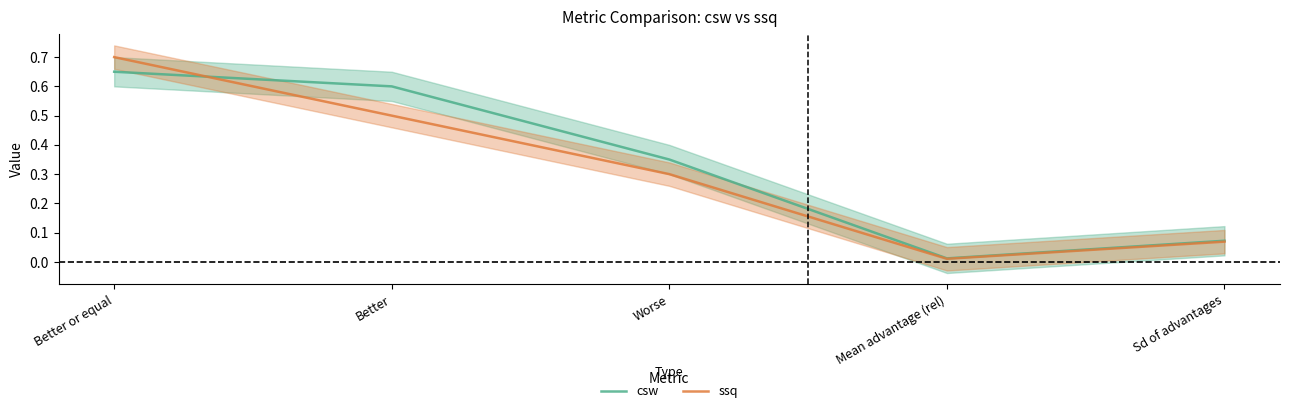

What is the difference between the ssq values at Sd of advantages and Better or equal?

0.6